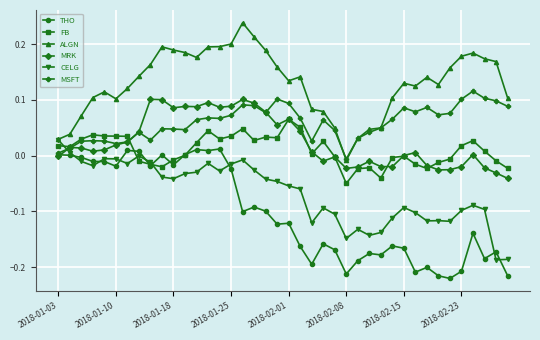

True or false: ALGN has more than 2 points higher than both neighbors.

True